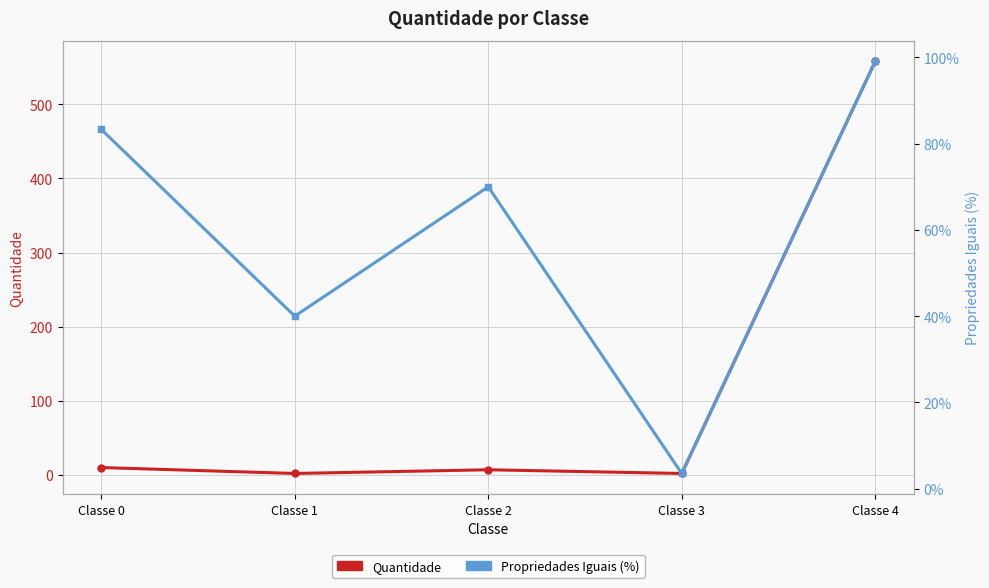

List the series in order of their overall mean, lowest first.

Propriedades Iguais (%), Quantidade